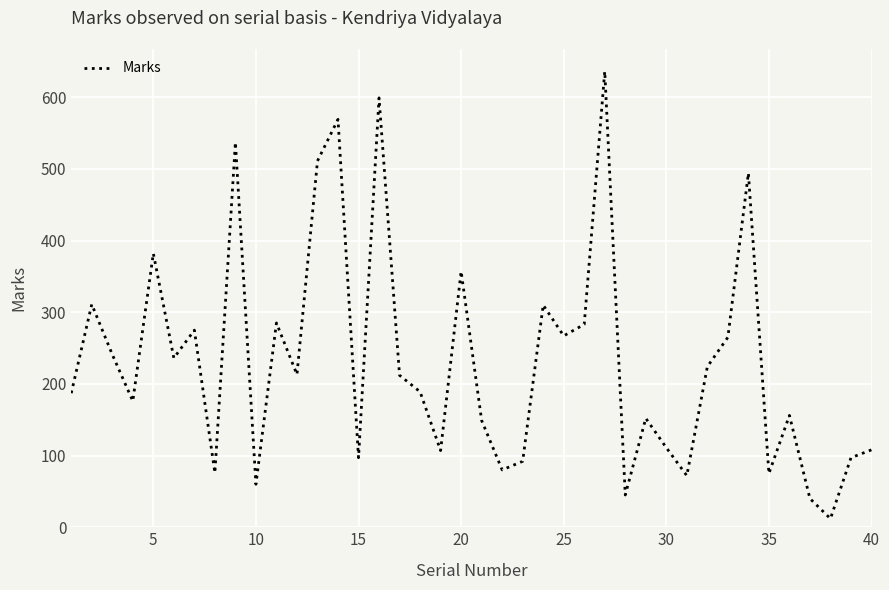

Does the chart have visible grid lines?

Yes